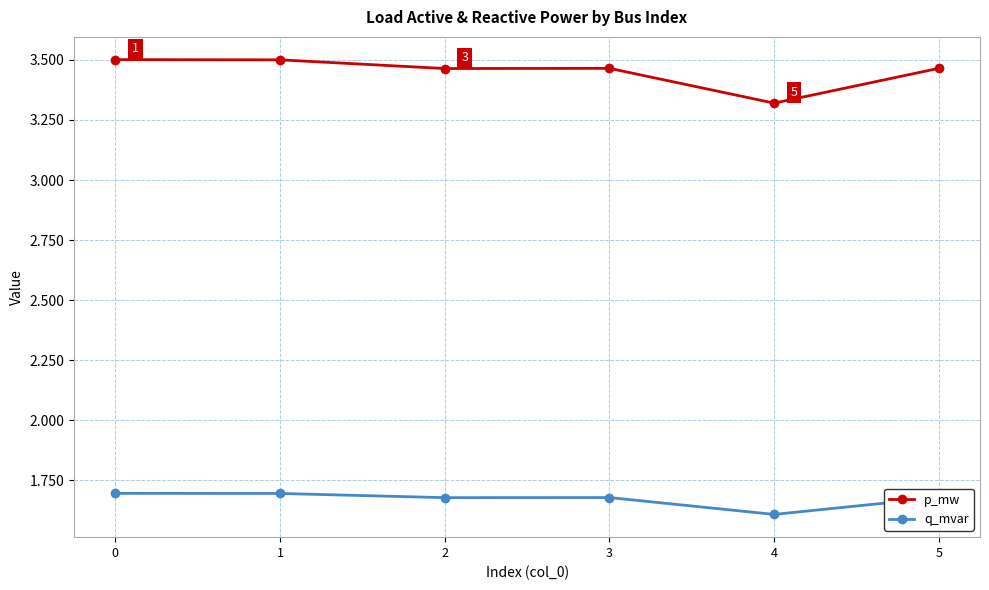

What is the approximate value of q_mvar at 4?

1.6